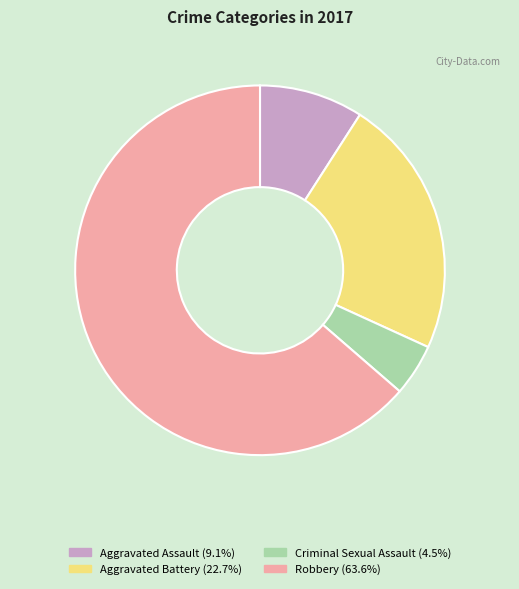

Between Criminal Sexual Assault and Aggravated Battery, which is larger?

Aggravated Battery